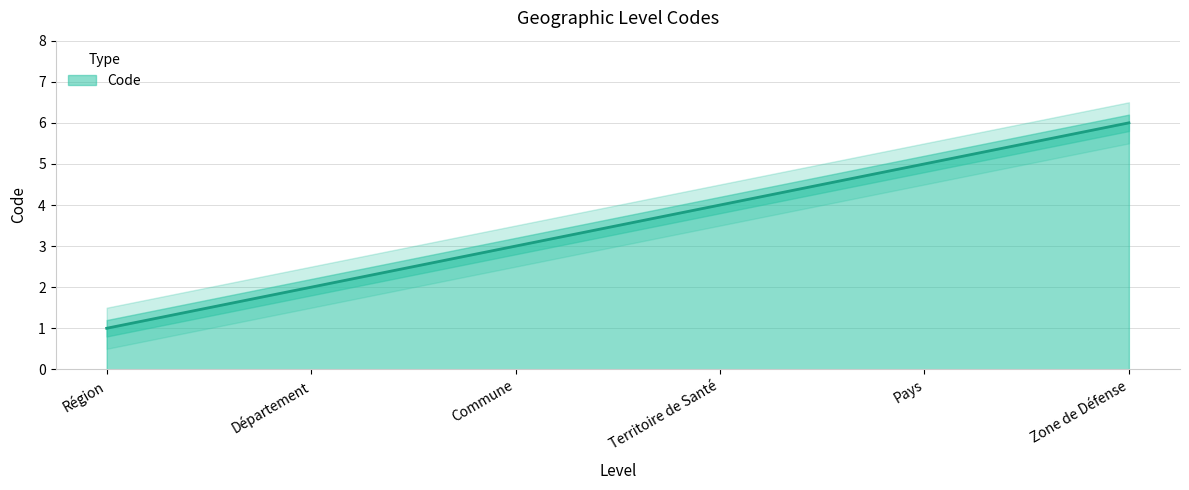

What is the greatest value displayed?

6